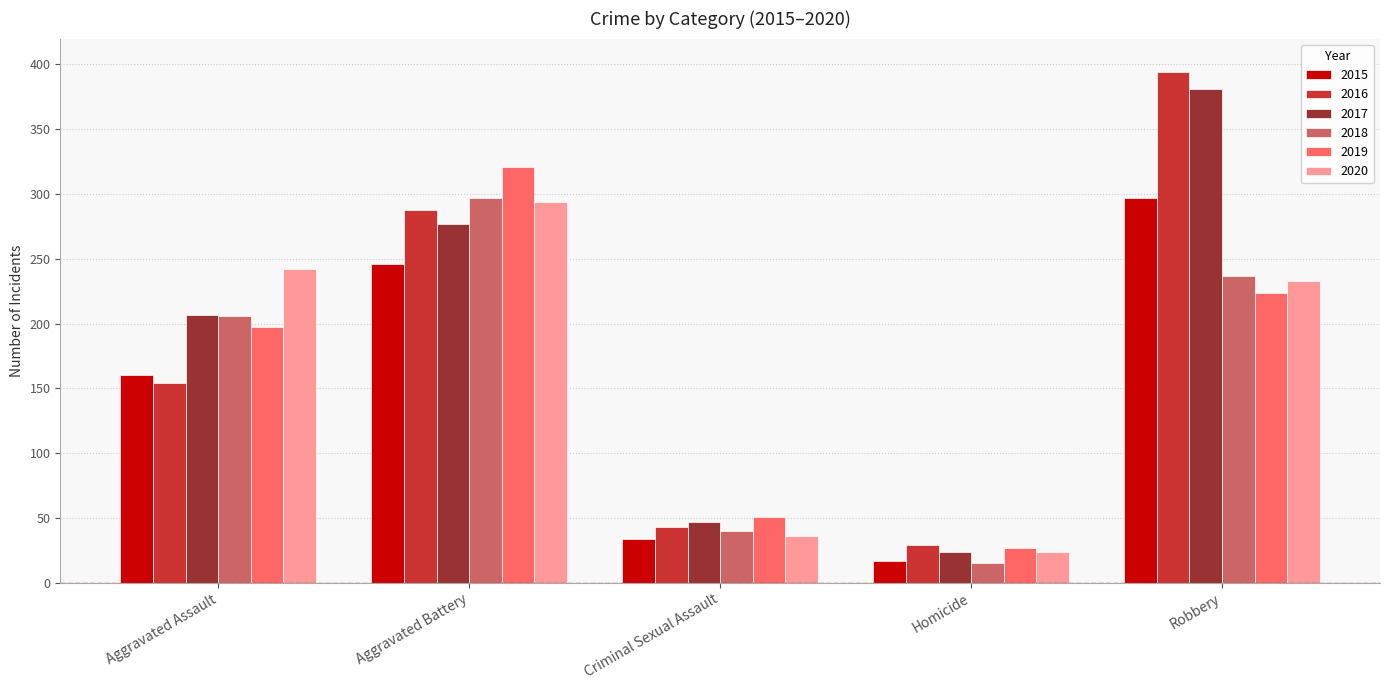

What is the minimum value shown in the chart?

15